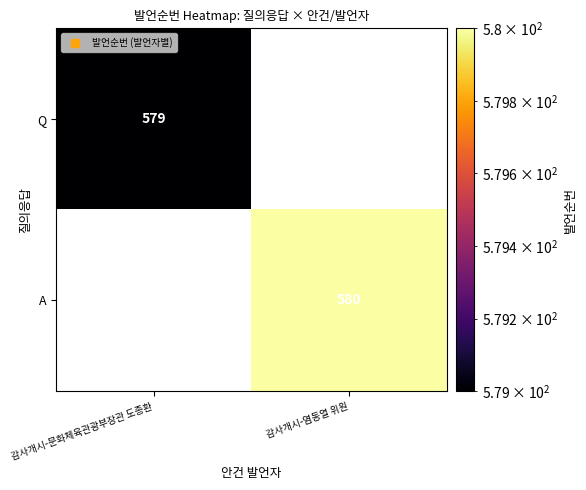

At which label does Q reach its peak?

감사개시-문화체육관광부장관 도종환